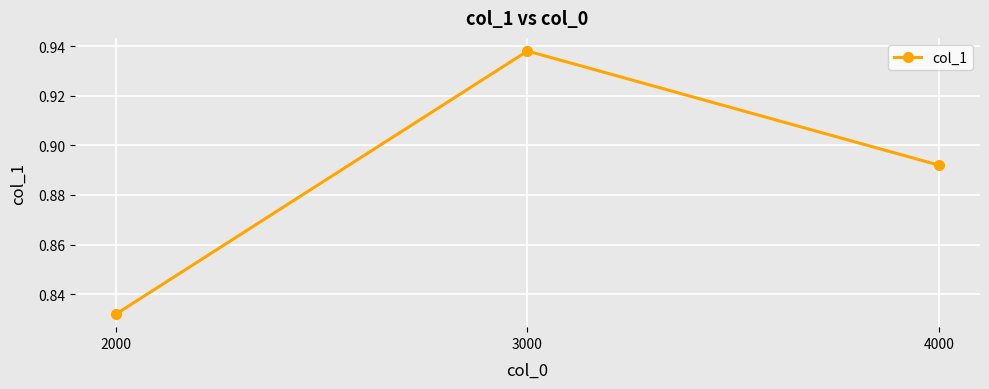

What is the change in value from 2000 to 4000?

+0.1